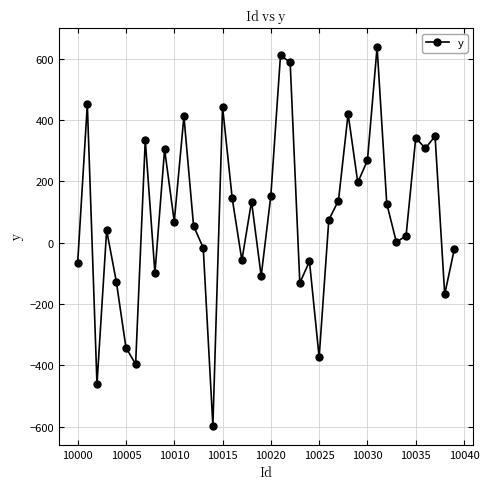

What is the smallest value displayed?

-597.8